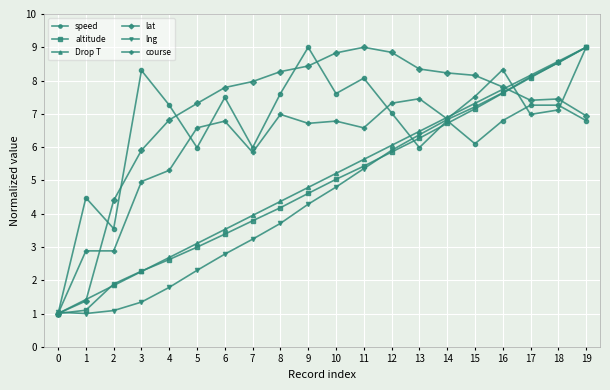

What is the maximum value for lat?

9.0